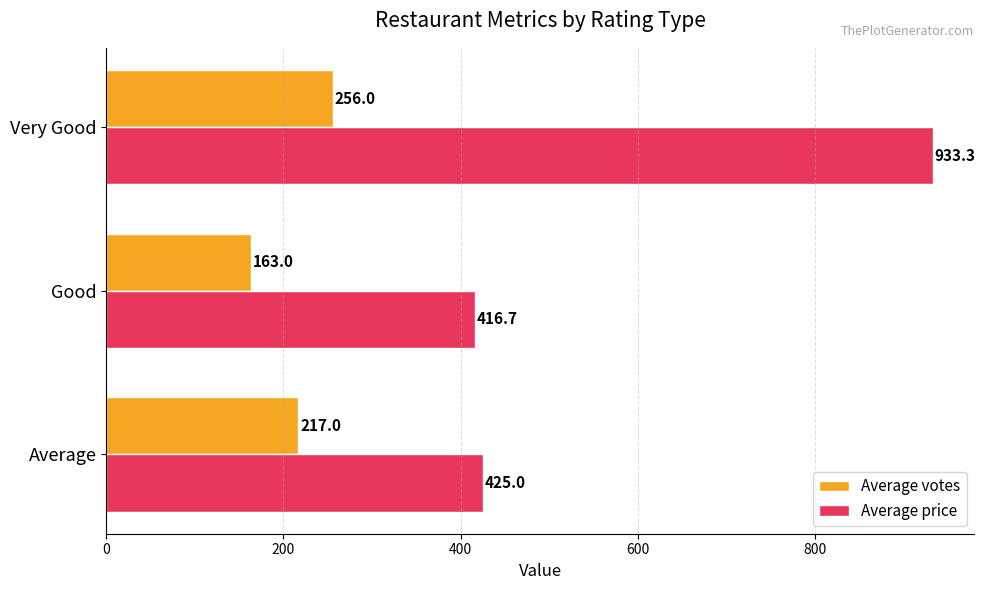

Which category has the highest value in the Average price series?

Very Good